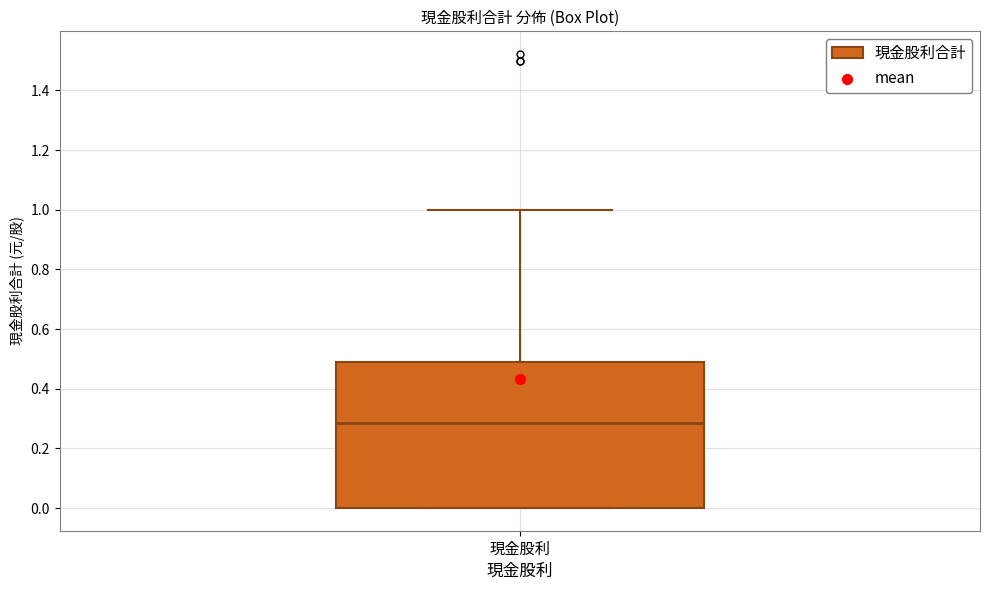

Transcribe this box plot: give where the median line is, the range the box spans, and where the two whiskers end, as read against the y-axis. The values are not printed on the chart, so give them approximately, as read against the axis.

median 0.28, box 0.00 to 0.48, whiskers 0.00 to 1.00